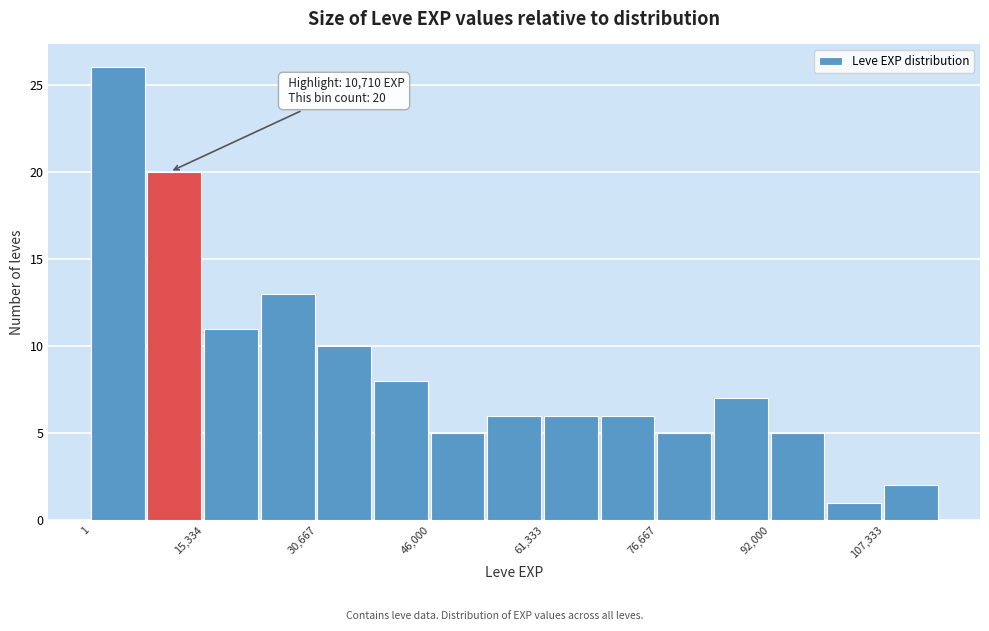

Around what value on the x-axis is the tallest bar? Give the approximate position of its centre, as read against the axis.

4000